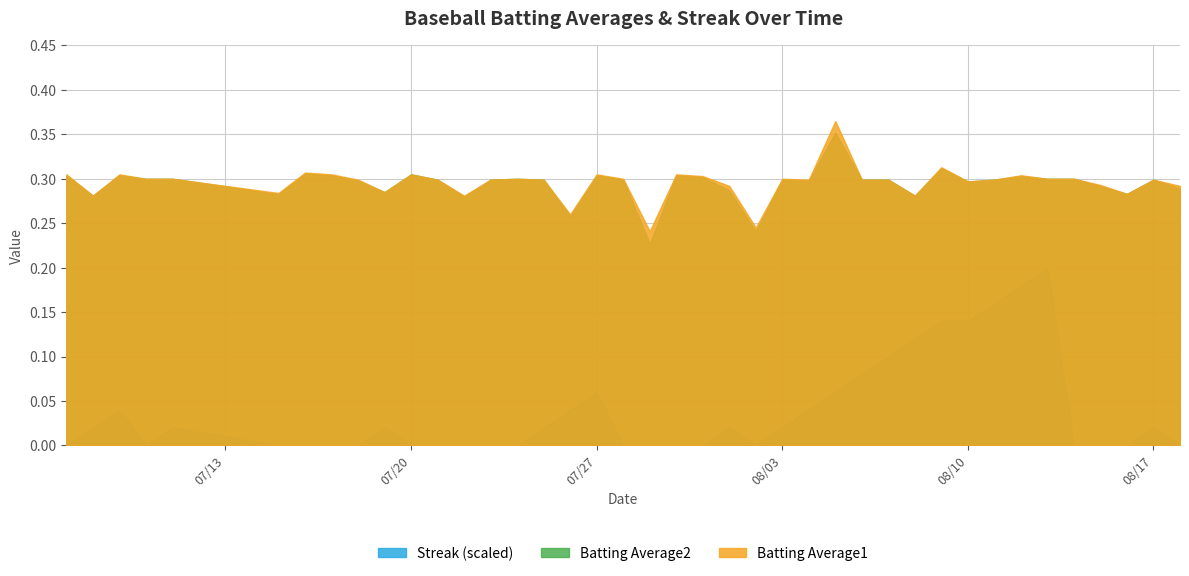

Is it true that Streak equals -13.2 at 2010-07-07?

False